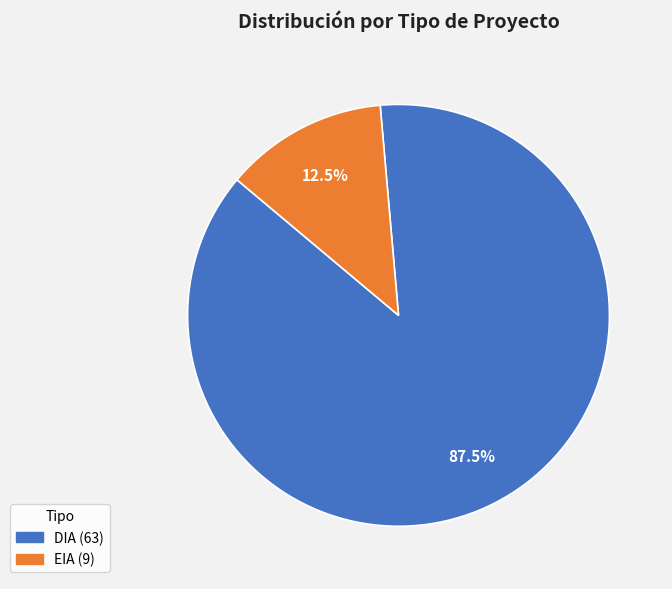

To the nearest percent, what is the combined percentage of DIA and EIA?

100%